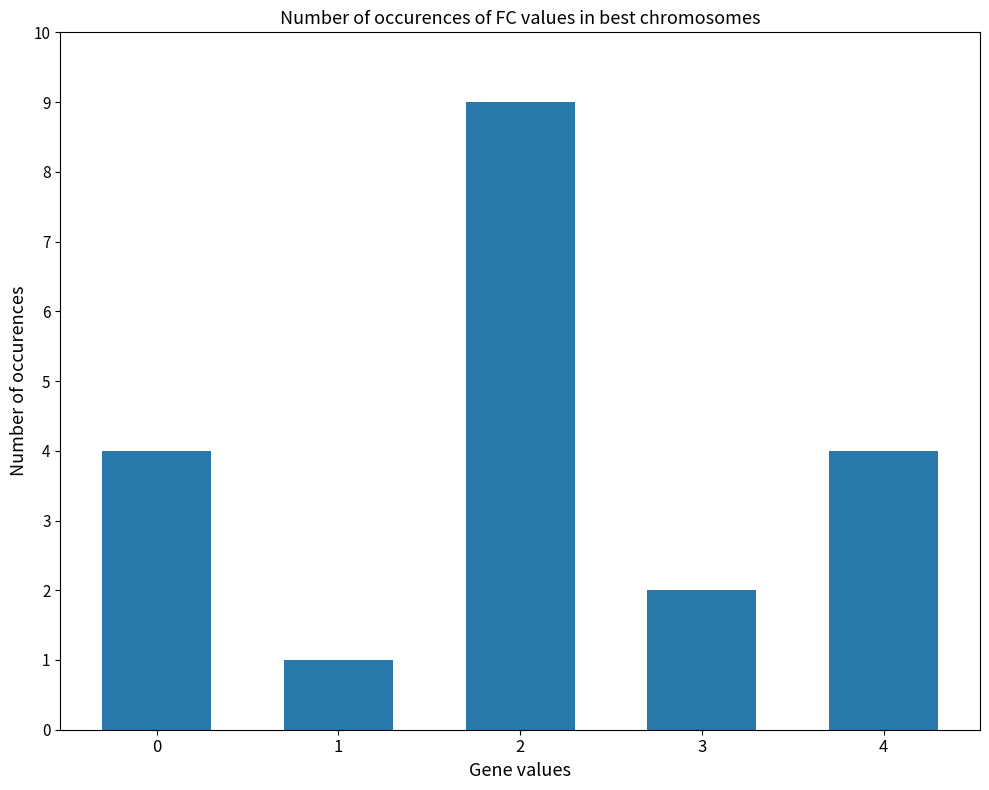

Reading left to right, transcribe all the data shown in this chart.

0=4	1=1	2=9	3=2	4=4